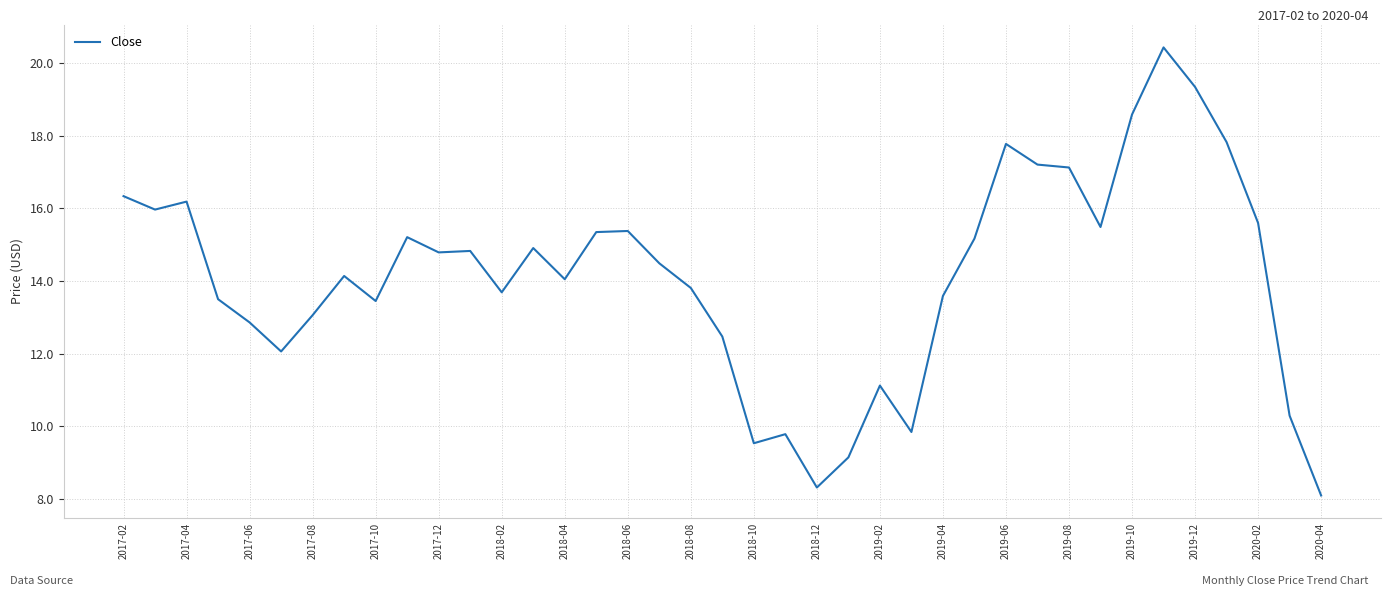

What is the difference between the maximum and minimum values?

12.4